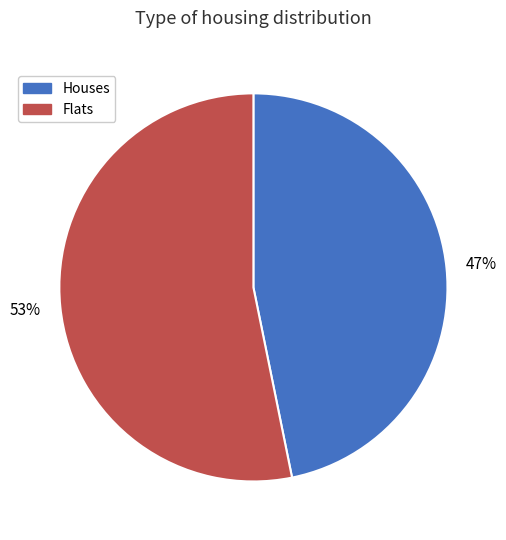

How many slices are in this pie chart?

2